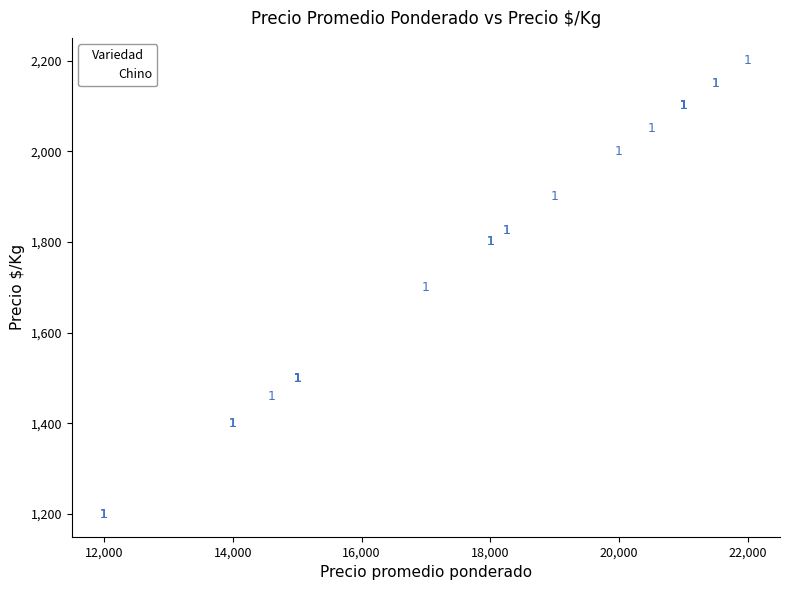

What Y value in the scatter plot is closest to 1700?

1700